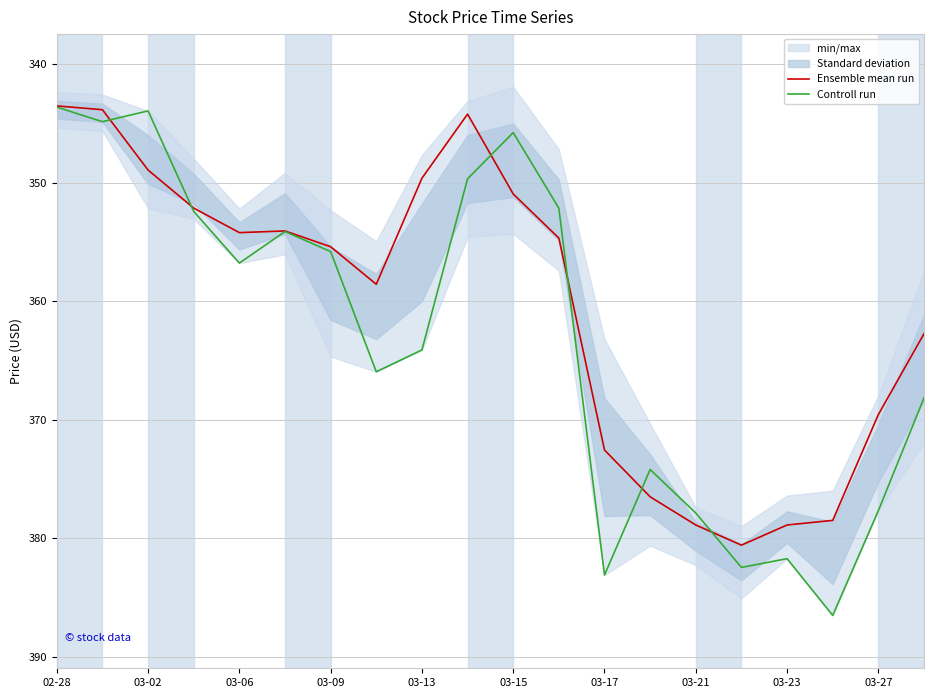

What is the minimum value for Ensemble mean run?

343.5